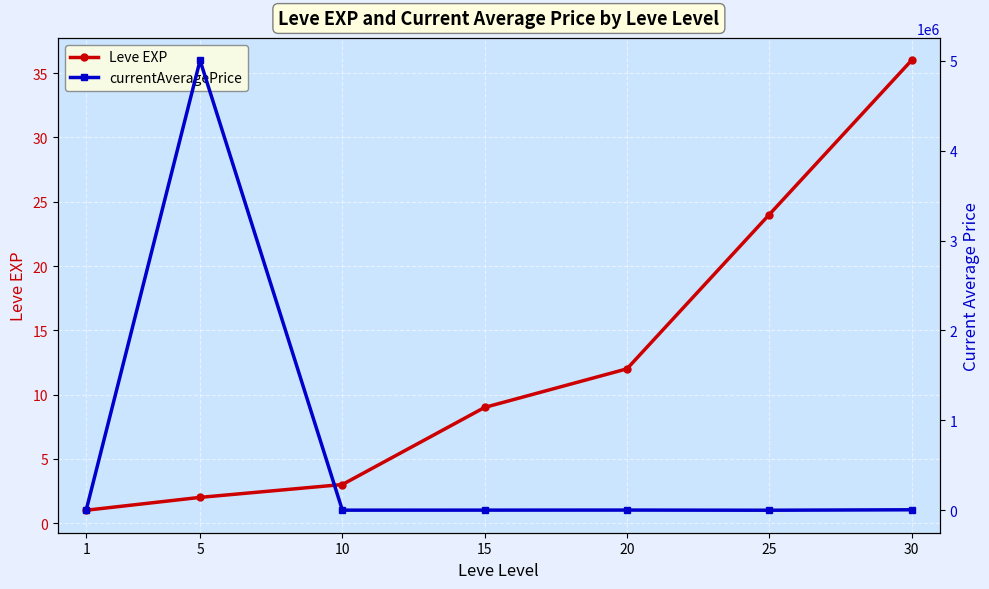

Rank the series by their average value, from lowest to highest.

Leve EXP, currentAveragePrice